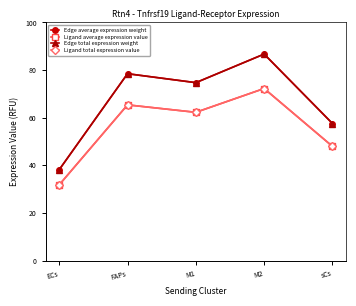

How many interior local valleys does the Edge average expression weight series have?

1